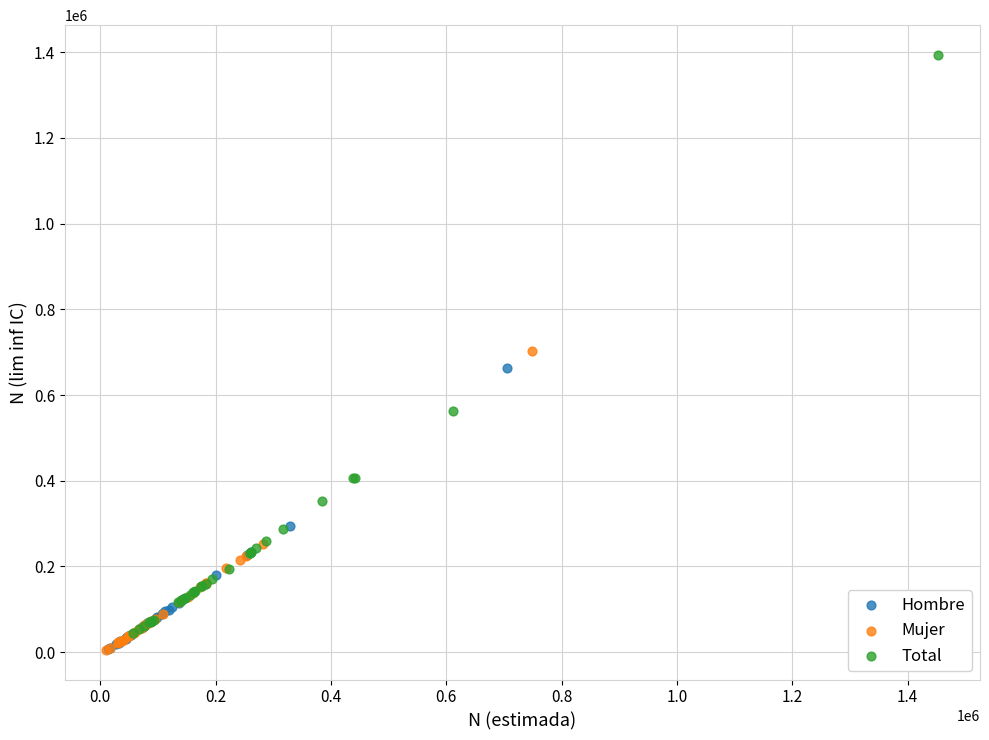

Which series contains the highest Y value?

Total